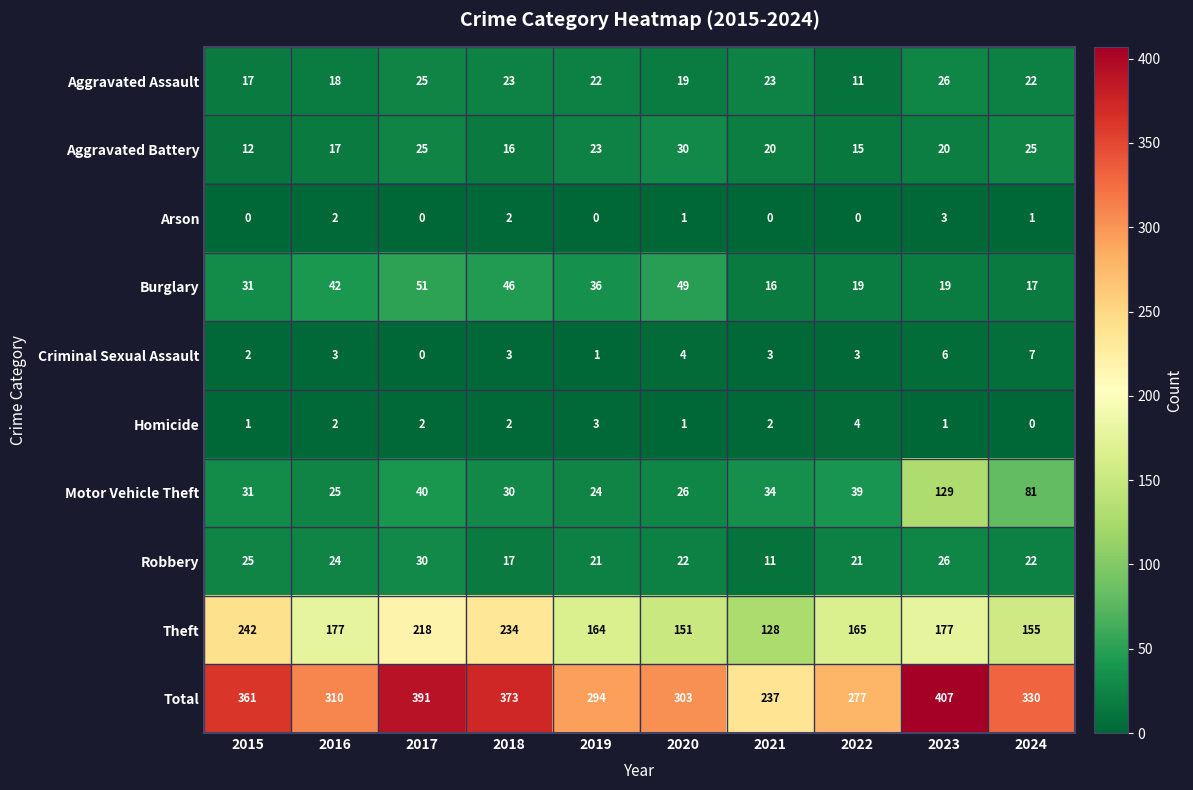

What is the sum of the Robbery values at 2017 and 2015?

55